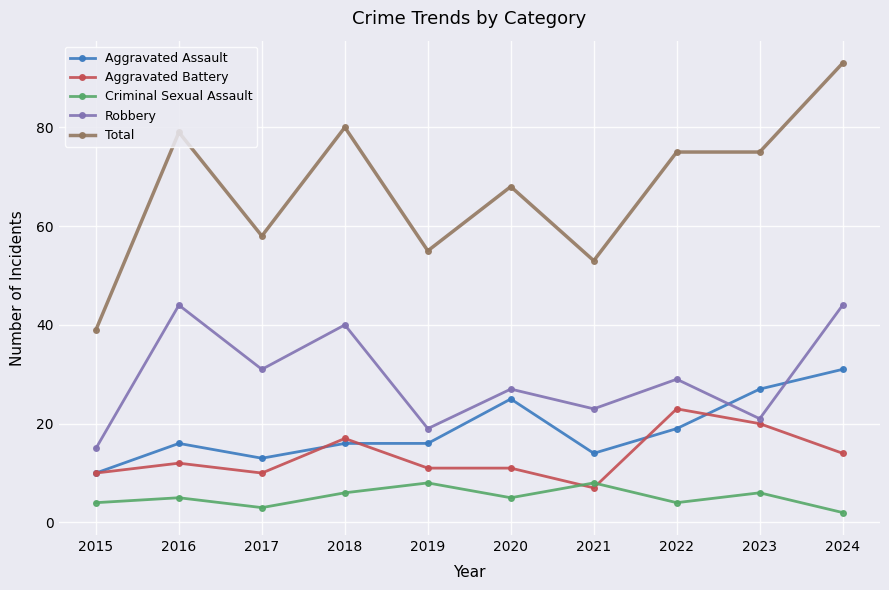

Where is the first local minimum for Total?

2017